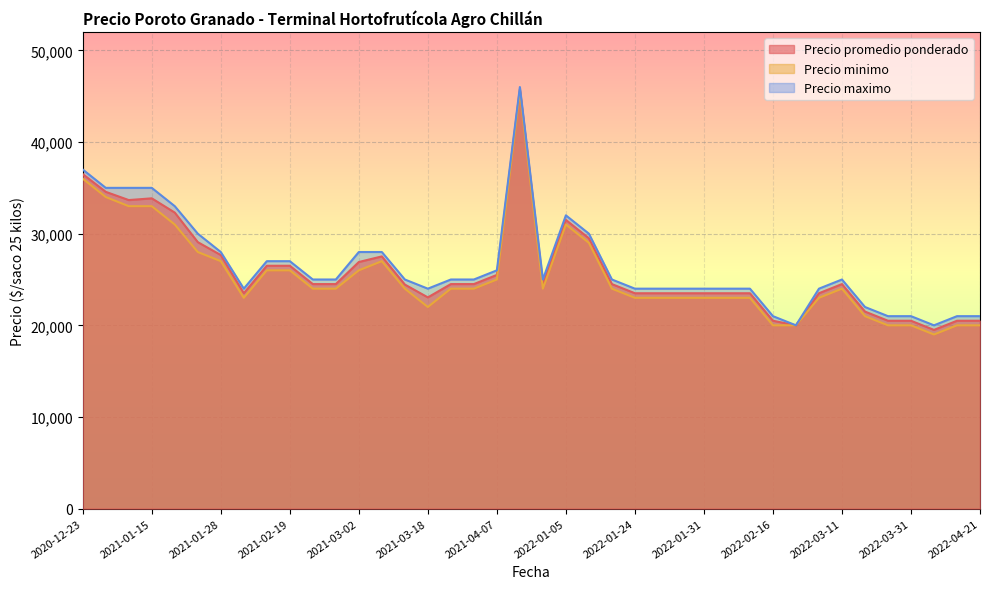

How many data points does each series have?

40